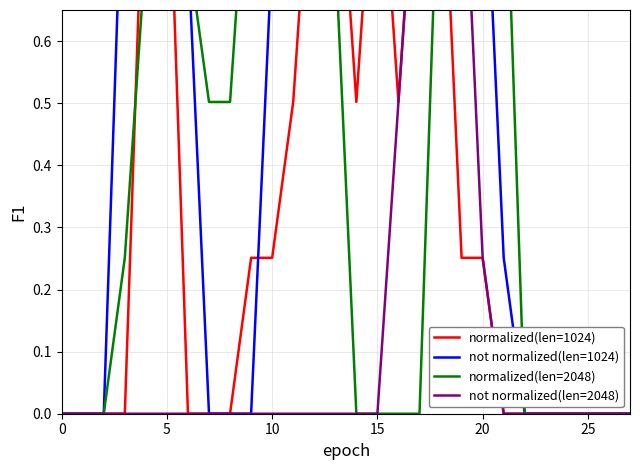

Is the value of normalized(len=1024) at 14 greater than the value of not normalized(len=2048) at 7?

Yes